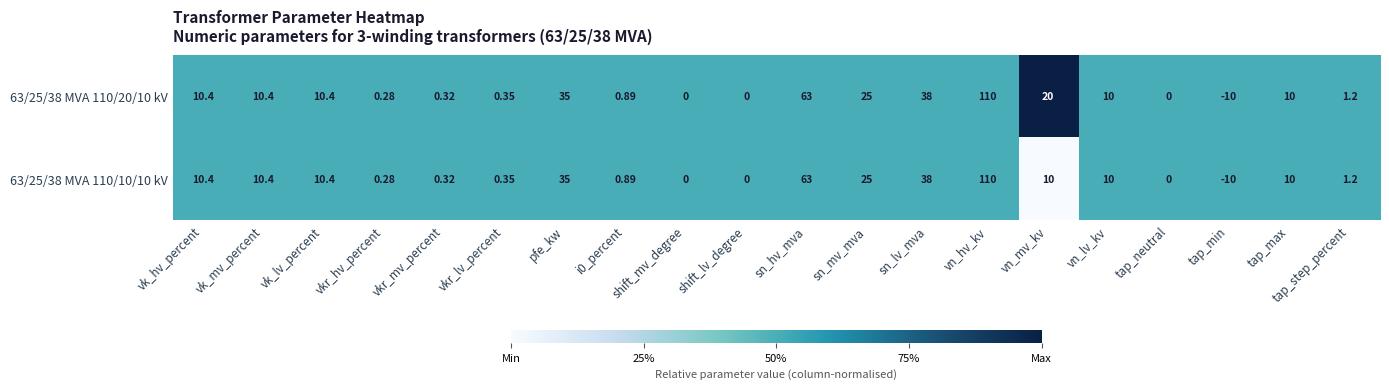

Count the number of categories in the chart.

20